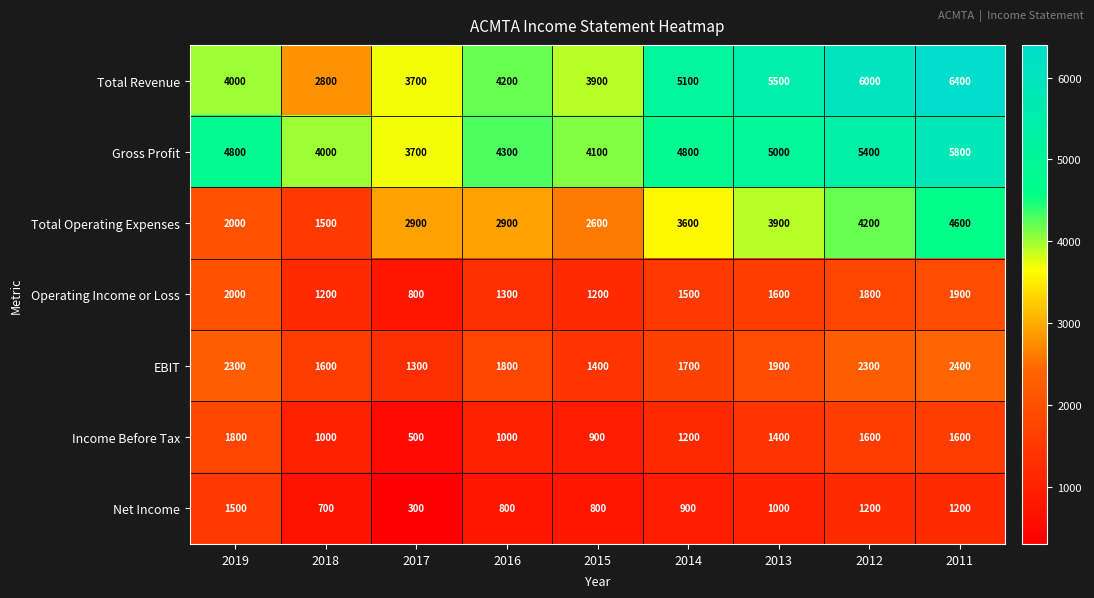

What is the sum of all Operating Income or Loss values?

13300